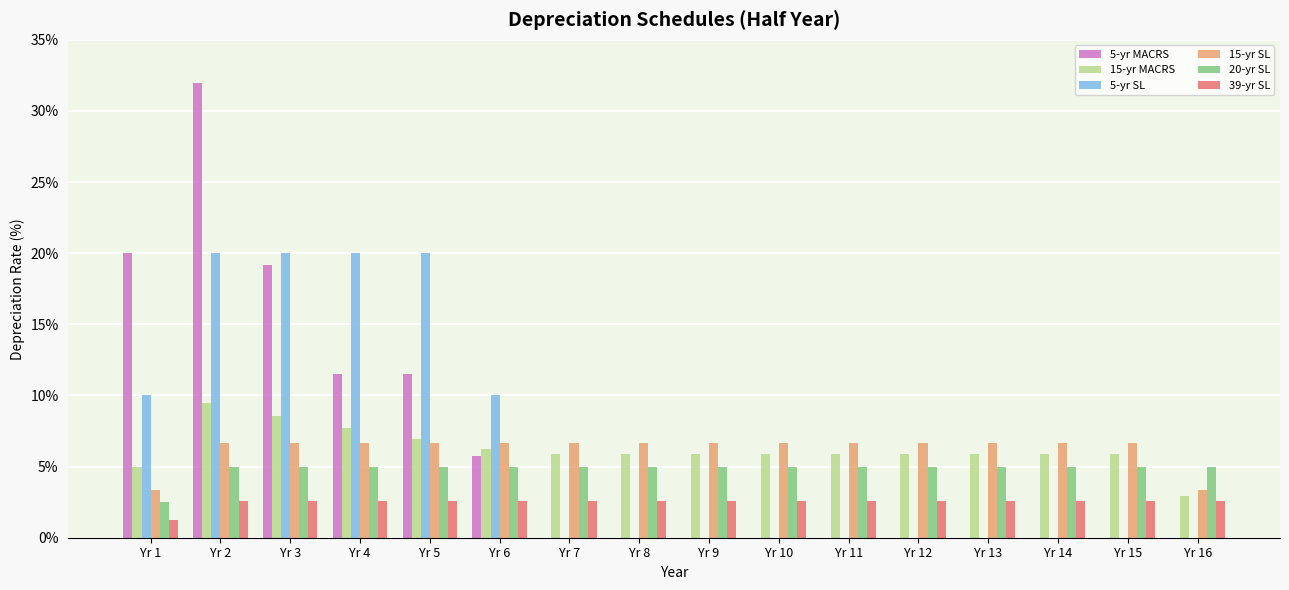

Reading left to right, list all the values displayed in this chart.

5-yr MACRS: Yr 1=20.0	Yr 2=32.0	Yr 3=19.2	Yr 4=11.5	Yr 5=11.5	Yr 6=5.8	Yr 7=0.0	Yr 8=0.0	Yr 9=0.0	Yr 10=0.0	Yr 11=0.0	Yr 12=0.0	Yr 13=0.0	Yr 14=0.0	Yr 15=0.0	Yr 16=0.0
15-yr MACRS: Yr 1=5.0	Yr 2=9.5	Yr 3=8.6	Yr 4=7.7	Yr 5=6.9	Yr 6=6.2	Yr 7=5.9	Yr 8=5.9	Yr 9=5.9	Yr 10=5.9	Yr 11=5.9	Yr 12=5.9	Yr 13=5.9	Yr 14=5.9	Yr 15=5.9	Yr 16=3.0
5-yr SL: Yr 1=10.0	Yr 2=20.0	Yr 3=20.0	Yr 4=20.0	Yr 5=20.0	Yr 6=10.0	Yr 7=0.0	Yr 8=0.0	Yr 9=0.0	Yr 10=0.0	Yr 11=0.0	Yr 12=0.0	Yr 13=0.0	Yr 14=0.0	Yr 15=0.0	Yr 16=0.0
15-yr SL: Yr 1=3.3	Yr 2=6.7	Yr 3=6.7	Yr 4=6.7	Yr 5=6.7	Yr 6=6.7	Yr 7=6.7	Yr 8=6.7	Yr 9=6.7	Yr 10=6.7	Yr 11=6.7	Yr 12=6.7	Yr 13=6.7	Yr 14=6.7	Yr 15=6.7	Yr 16=3.3
20-yr SL: Yr 1=2.5	Yr 2=5.0	Yr 3=5.0	Yr 4=5.0	Yr 5=5.0	Yr 6=5.0	Yr 7=5.0	Yr 8=5.0	Yr 9=5.0	Yr 10=5.0	Yr 11=5.0	Yr 12=5.0	Yr 13=5.0	Yr 14=5.0	Yr 15=5.0	Yr 16=5.0
39-yr SL: Yr 1=1.3	Yr 2=2.6	Yr 3=2.6	Yr 4=2.6	Yr 5=2.6	Yr 6=2.6	Yr 7=2.6	Yr 8=2.6	Yr 9=2.6	Yr 10=2.6	Yr 11=2.6	Yr 12=2.6	Yr 13=2.6	Yr 14=2.6	Yr 15=2.6	Yr 16=2.6